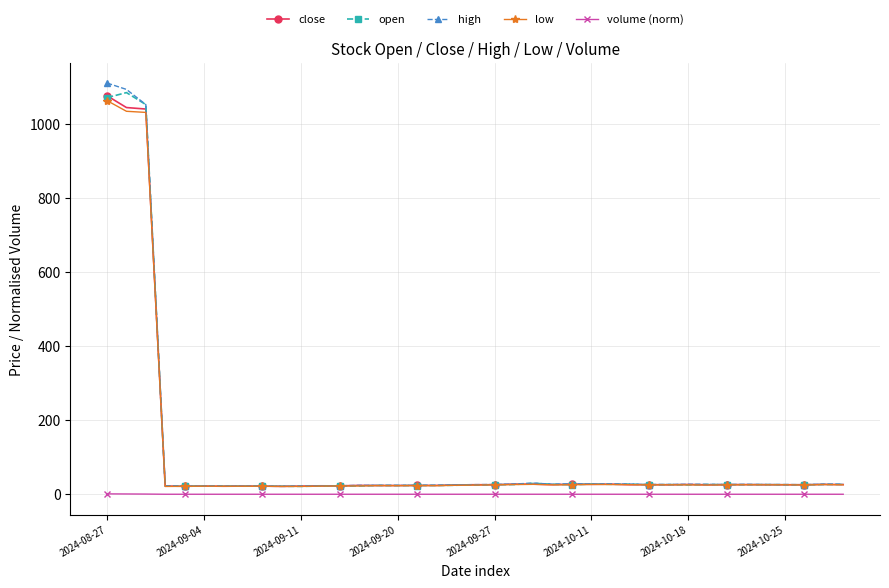

What is the value of the open point at the 24th from the left?

27.0